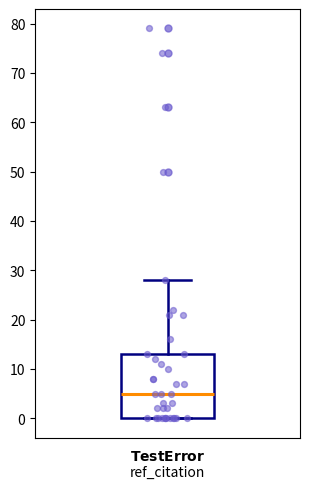

Where is the lower edge of the box on the y-axis? The values are not printed on the chart, so give them approximately, as read against the axis.

0